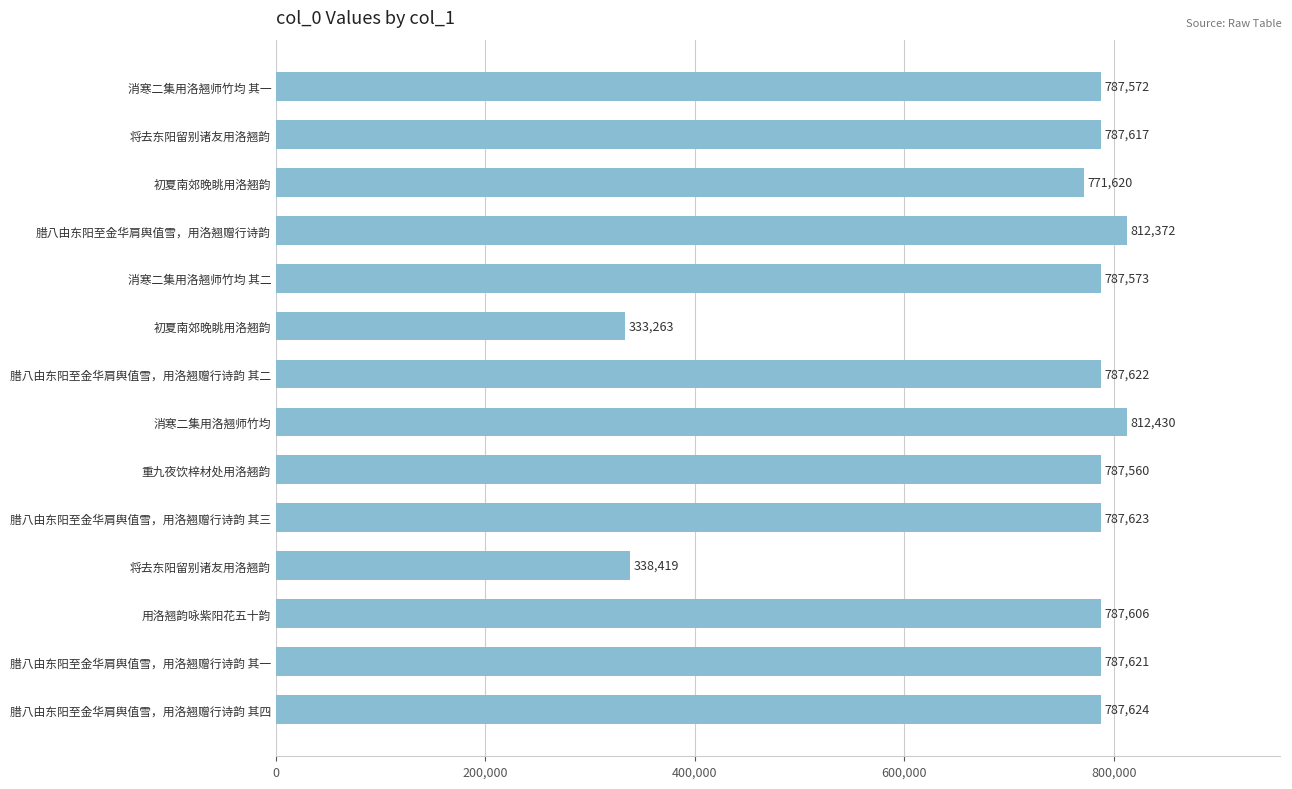

Count the number of categories in the chart.

14